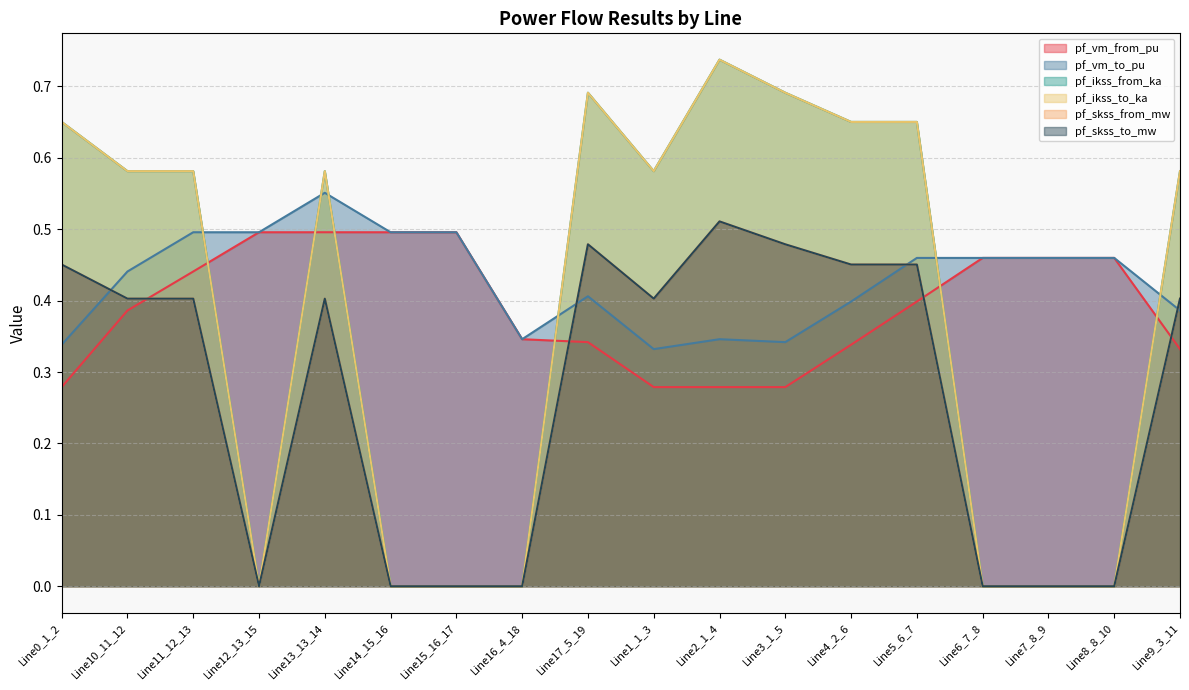

Does the chart display data point markers on the line(s)?

No